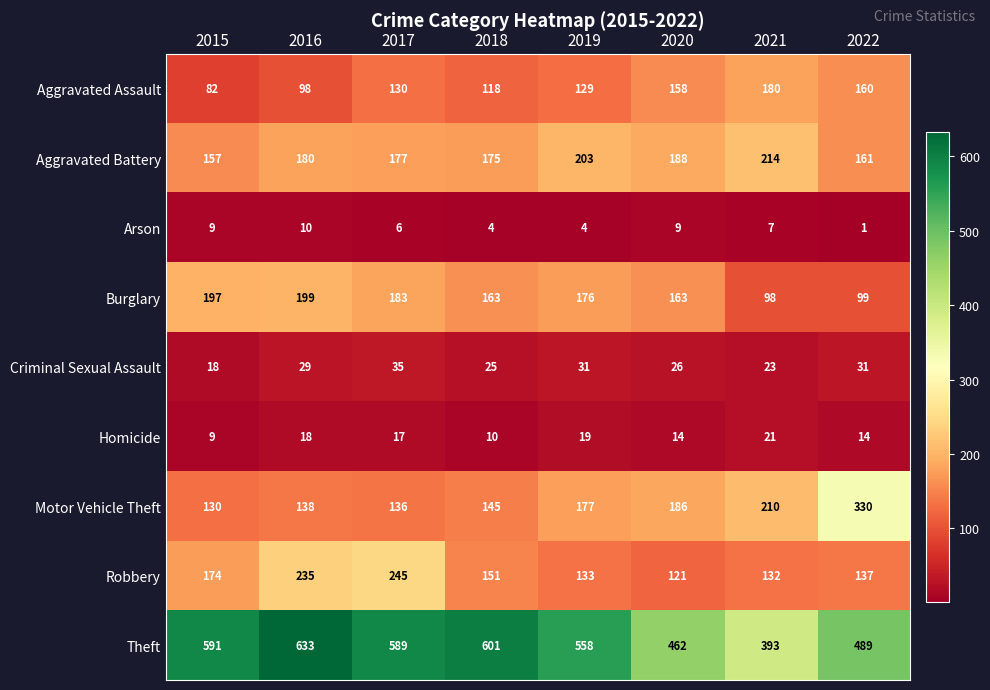

What is the greatest value displayed?

633